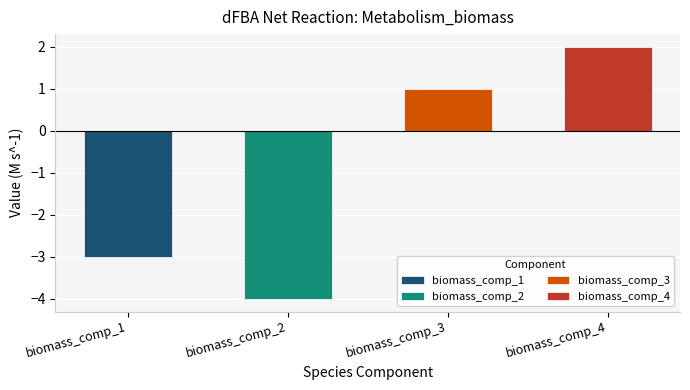

Reading left to right, what are all the values shown in this chart?

biomass_comp_1=-3	biomass_comp_2=-4	biomass_comp_3=1	biomass_comp_4=2